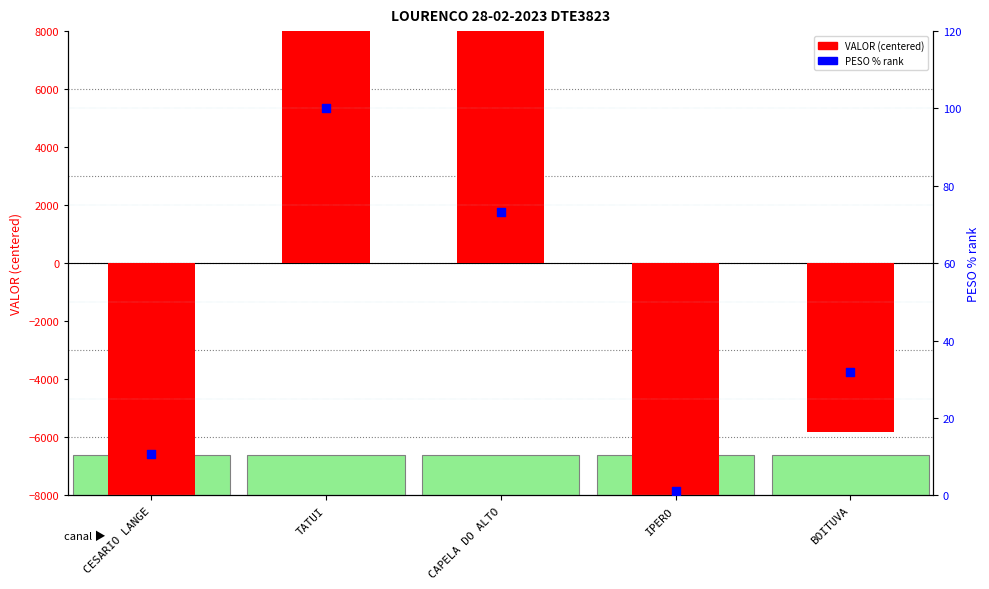

What is the total value across all series at IPERO?

-19676.3